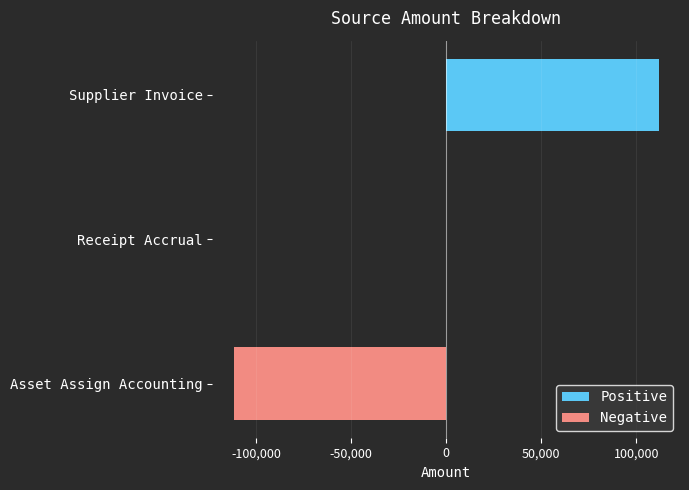

The chart shows a value of -111783.9 at Asset Assign Accounting. True or false?

True